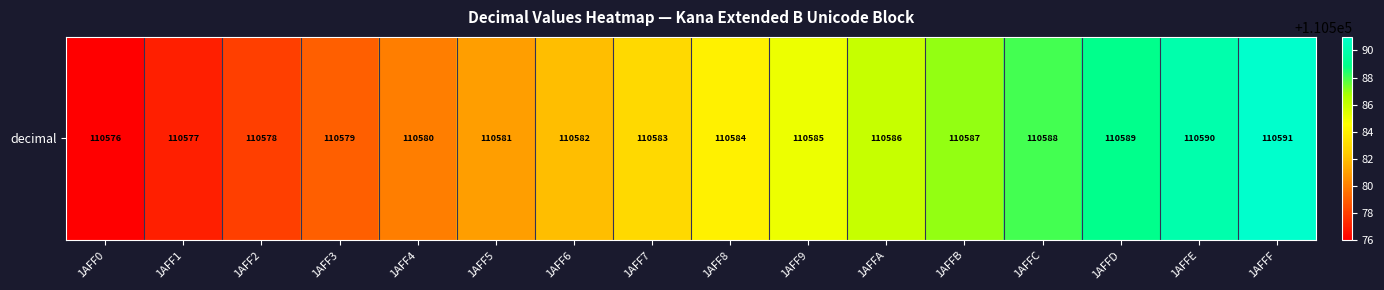

Reading left to right, extract all data points from this chart.

110576	110577	110578	110579	110580	110581	110582	110583	110584	110585	110586	110587	110588	110589	110590	110591